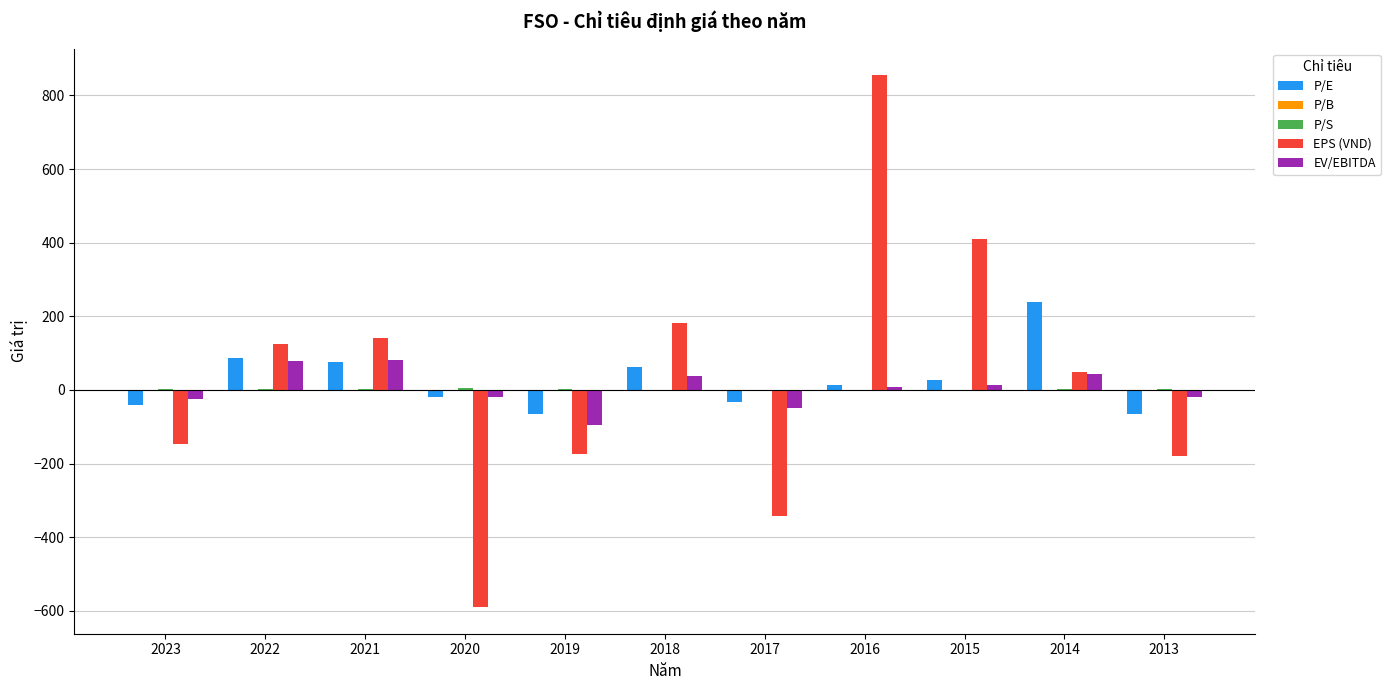

How many groups of bars are there?

11